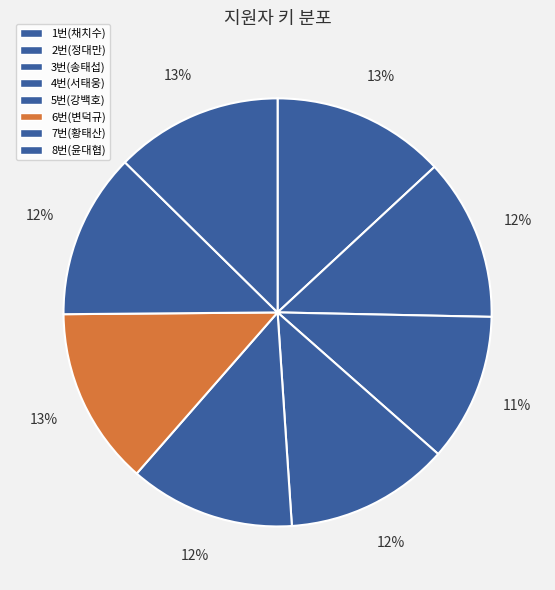

Count the number of slices in the pie.

8